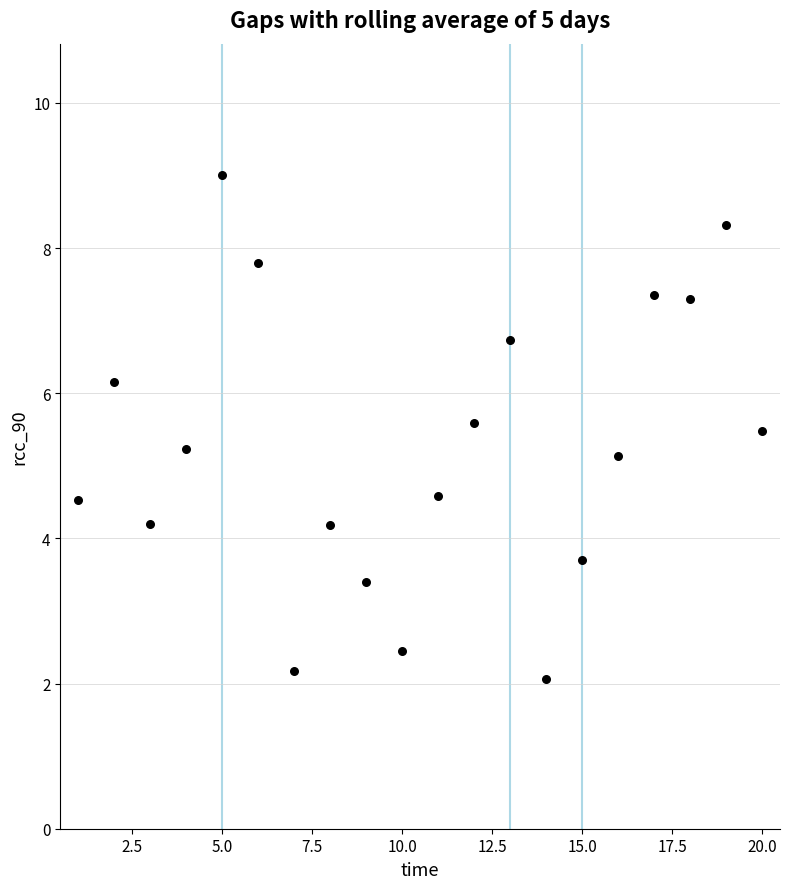

What is the range of X values (max minus min)?

19.0